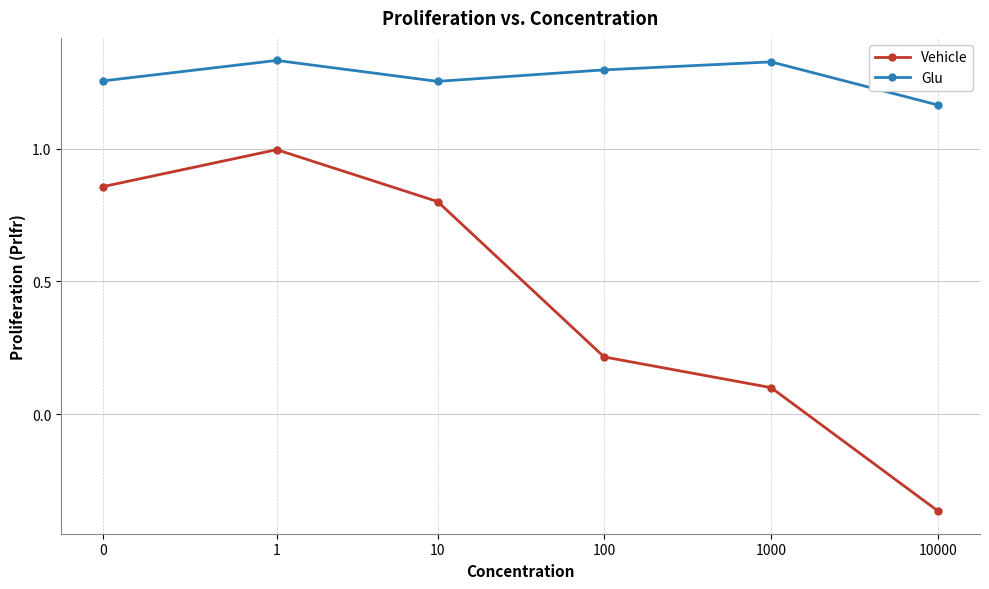

What are all the series names shown in the legend?

Vehicle, Glu